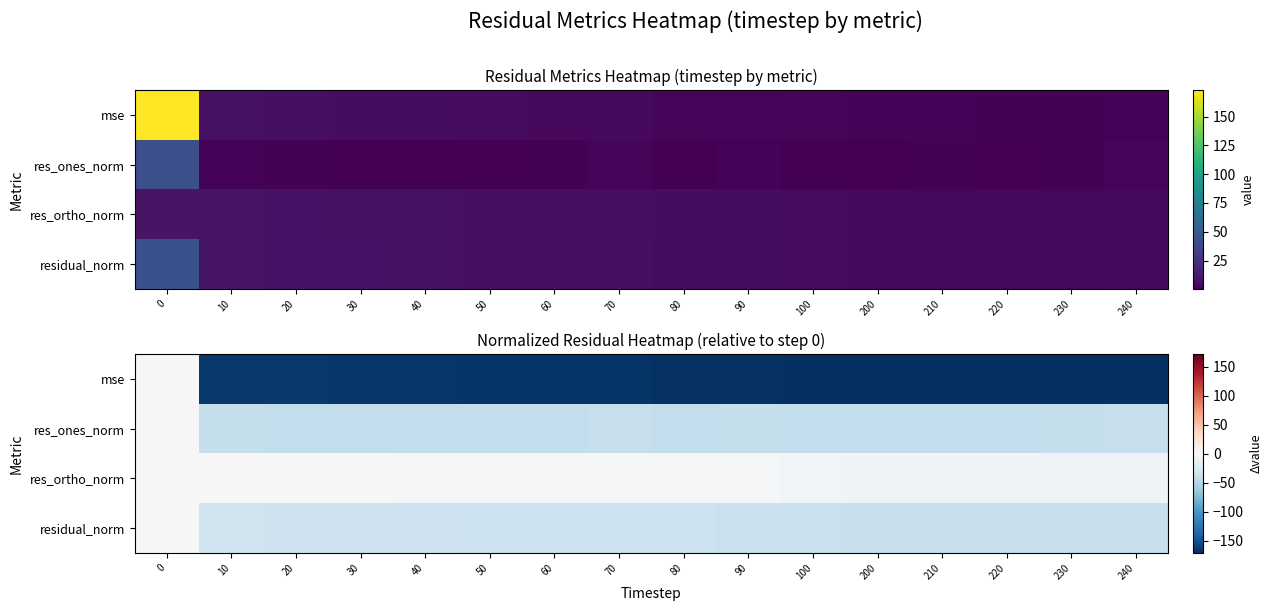

How many data points does each series have?

16